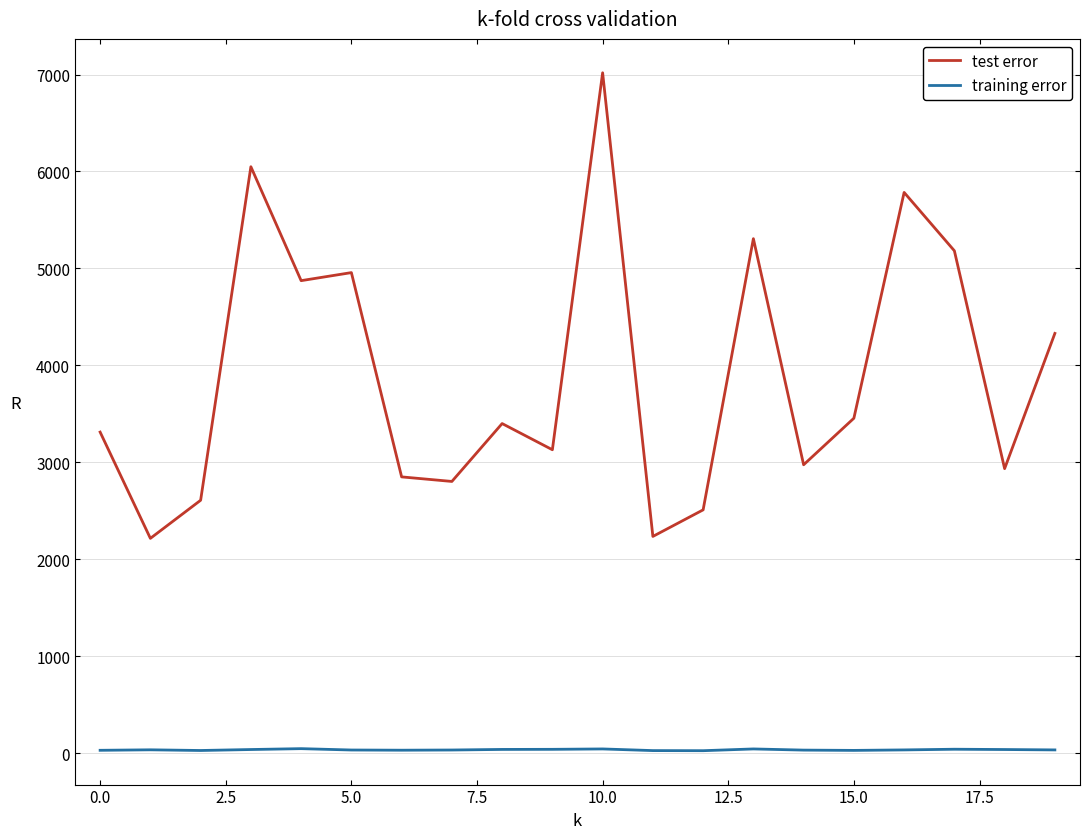

Which series has the widest spread of values?

test error